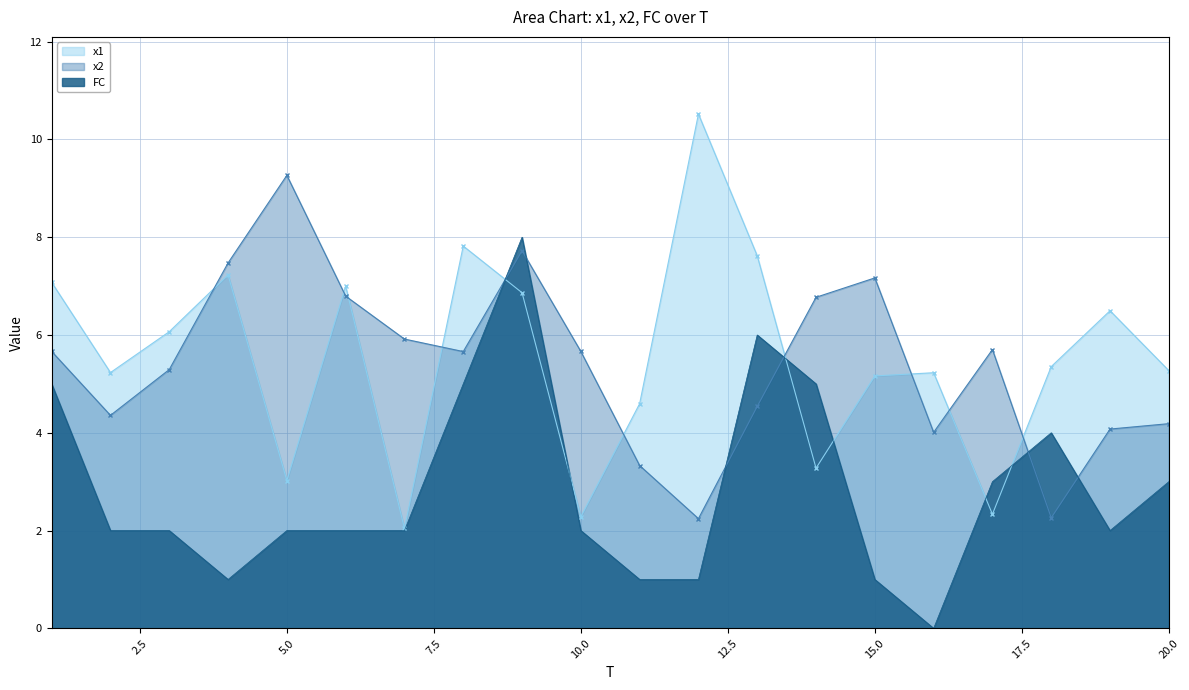

Where does the FC series first go above 2?

1